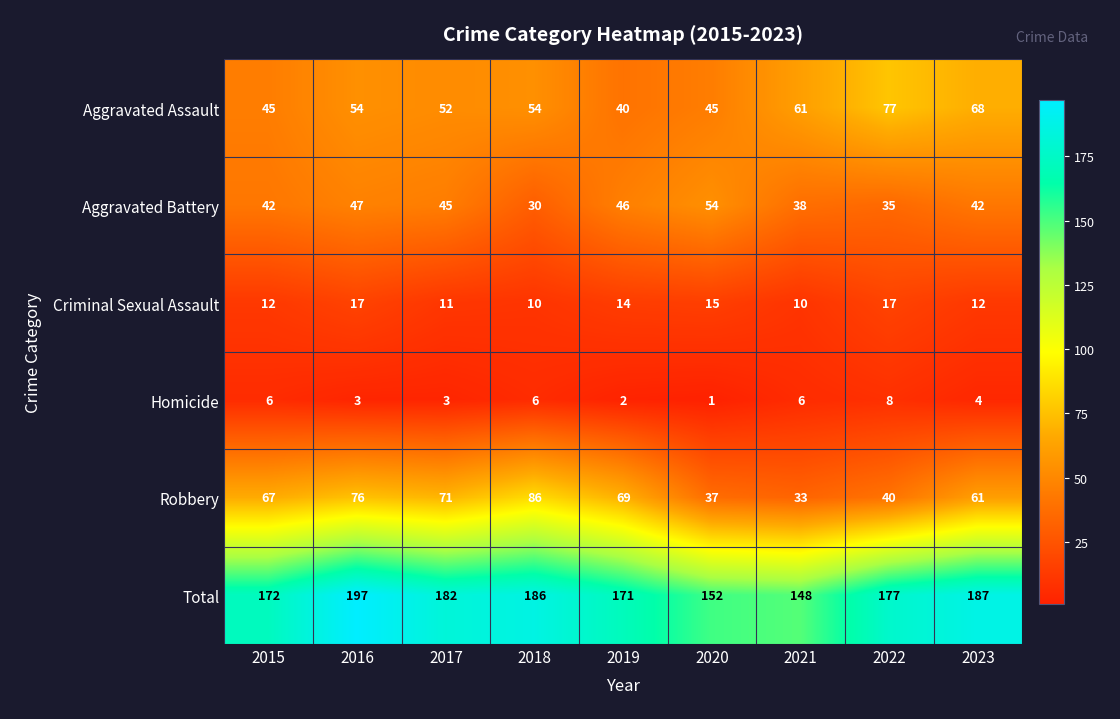

Which series has the largest total across all categories?

Total